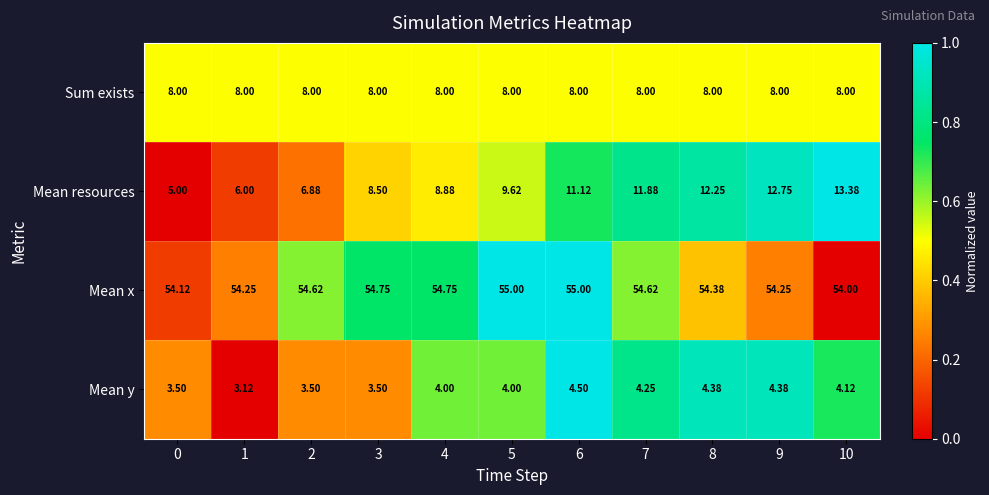

Rank the series at 9 from lowest to highest value.

Mean y, Sum exists, Mean resources, Mean x